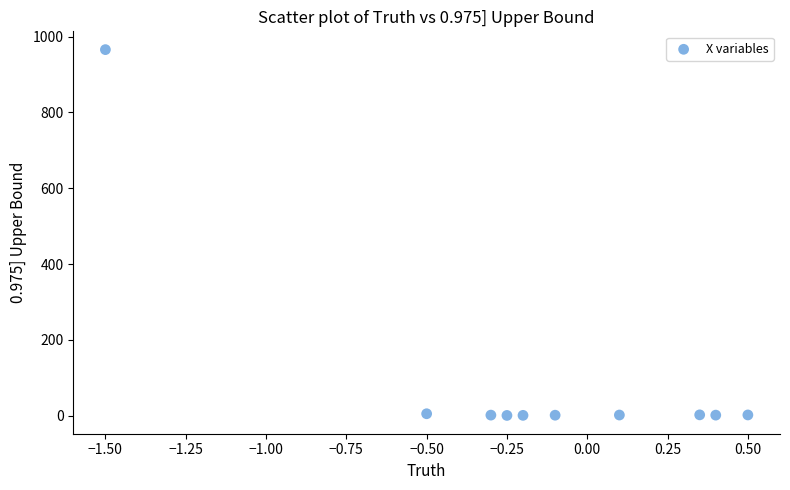

What is the range of X values (max minus min)?

2.0